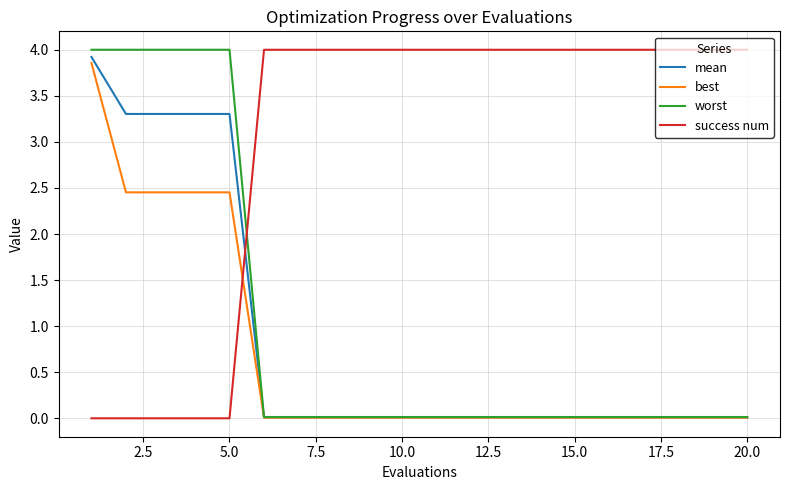

After their last crossing, which series has the higher values: worst or success num?

success num